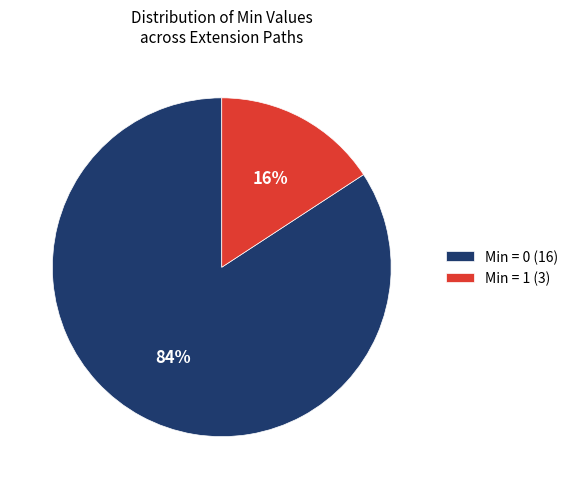

Is there a majority slice in this chart?

Yes